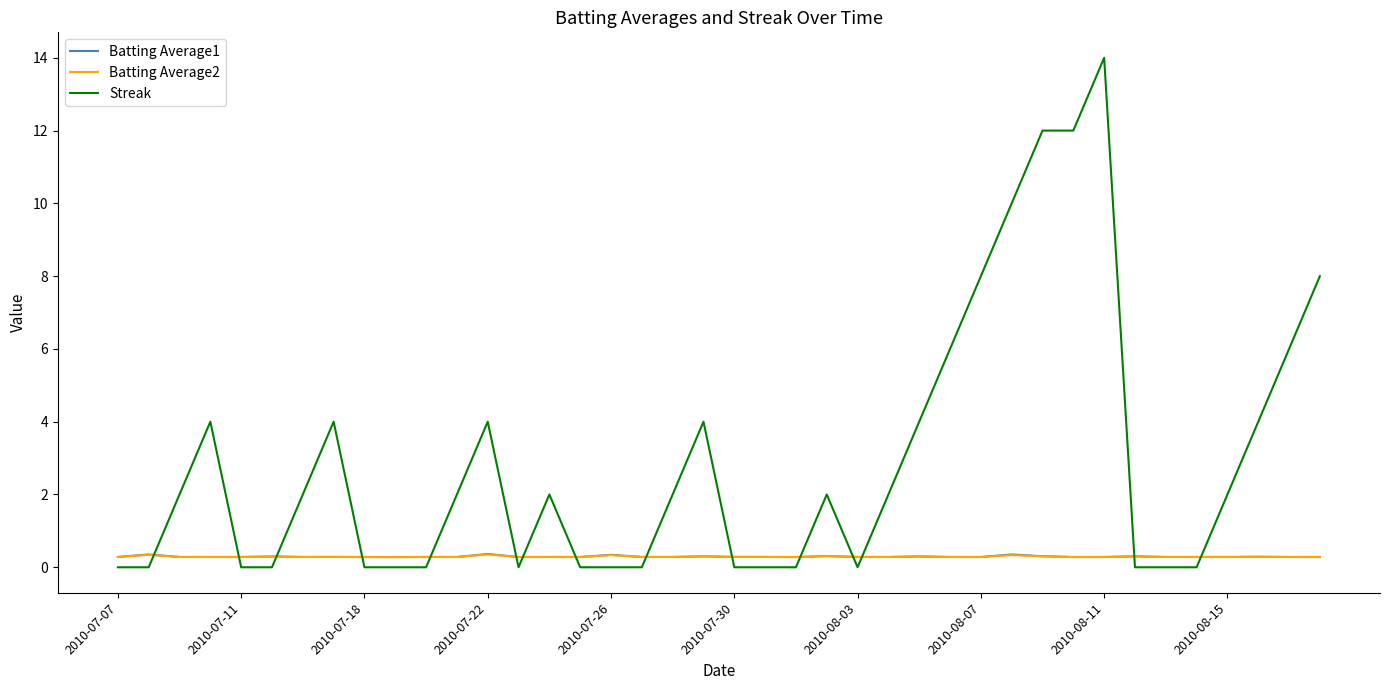

True or false: Batting Average2 and Streak cross at least once.

True